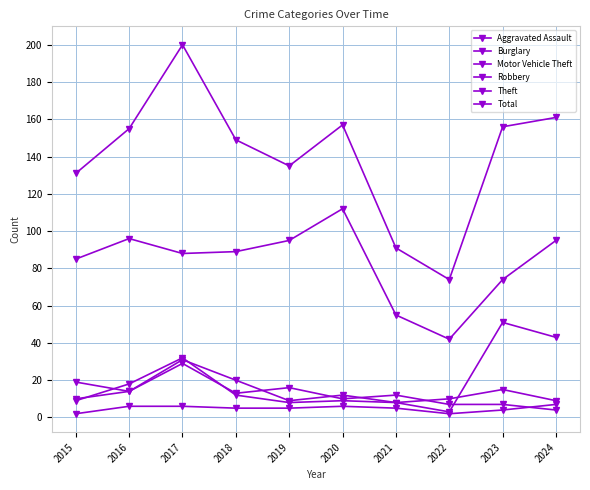

At which label is Theft closest to 77?

2023